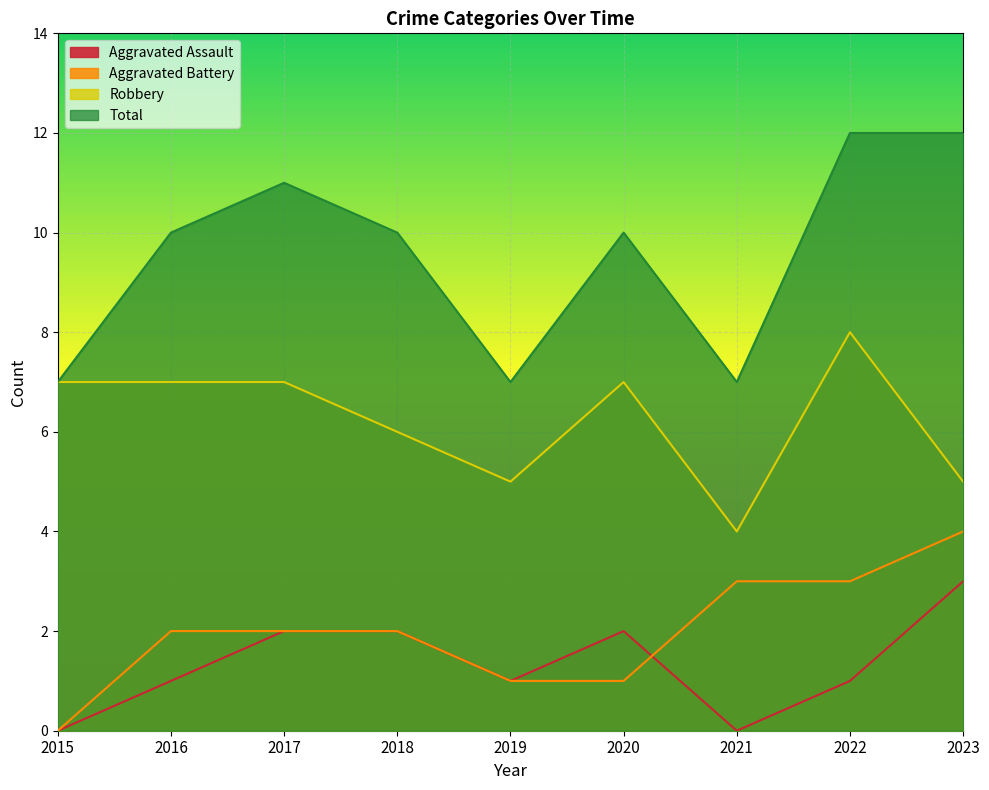

What is the total value across all series at 2020?

20